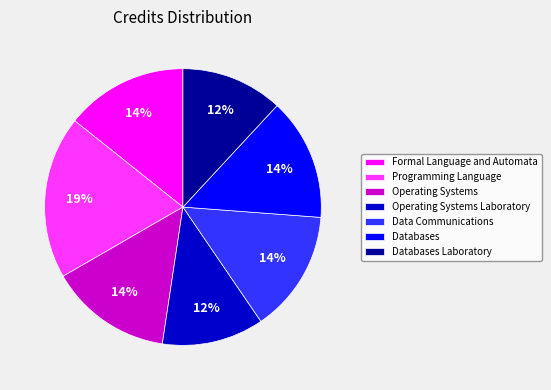

True or false: Programming Language accounts for 19% of the total.

True